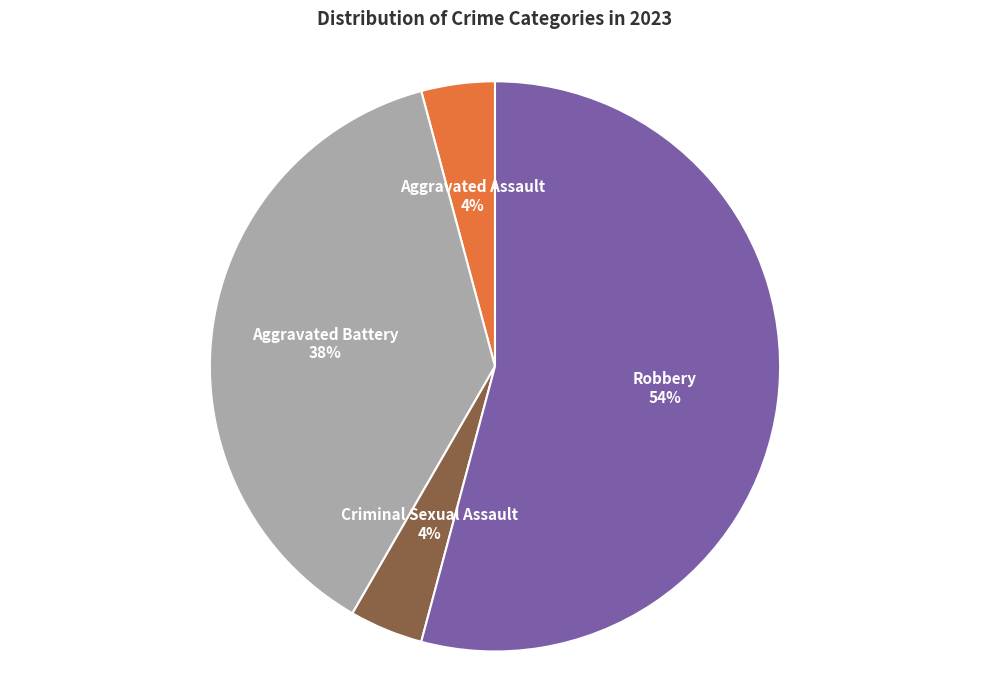

Is it true that Aggravated Battery is 38% of the pie?

True